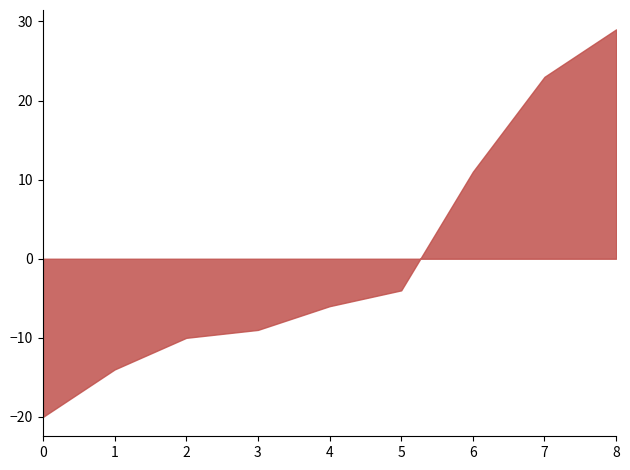

Is it true that the value at 2 is -15?

False